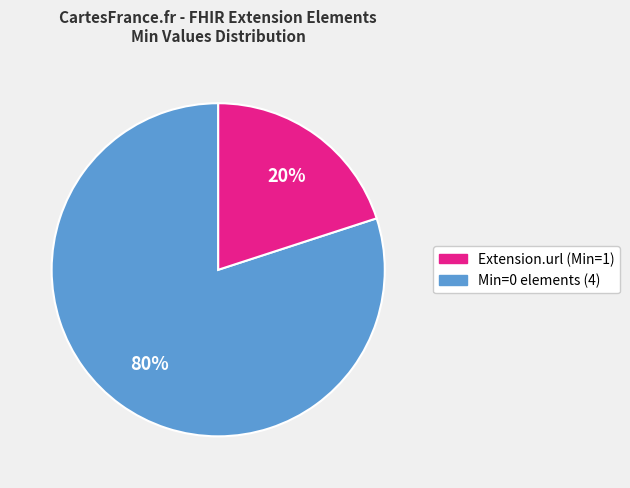

Is there a majority slice in this chart?

Yes